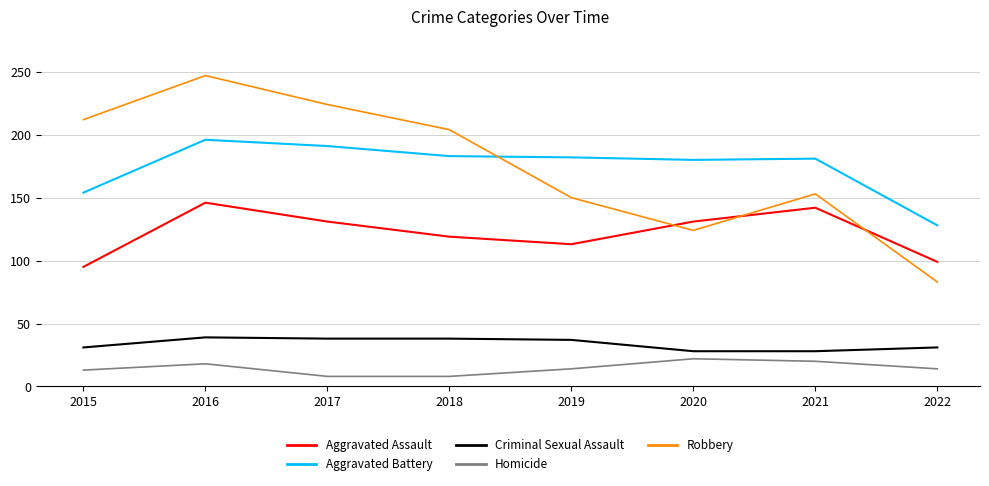

At how many categories does at least one series exceed 32?

8